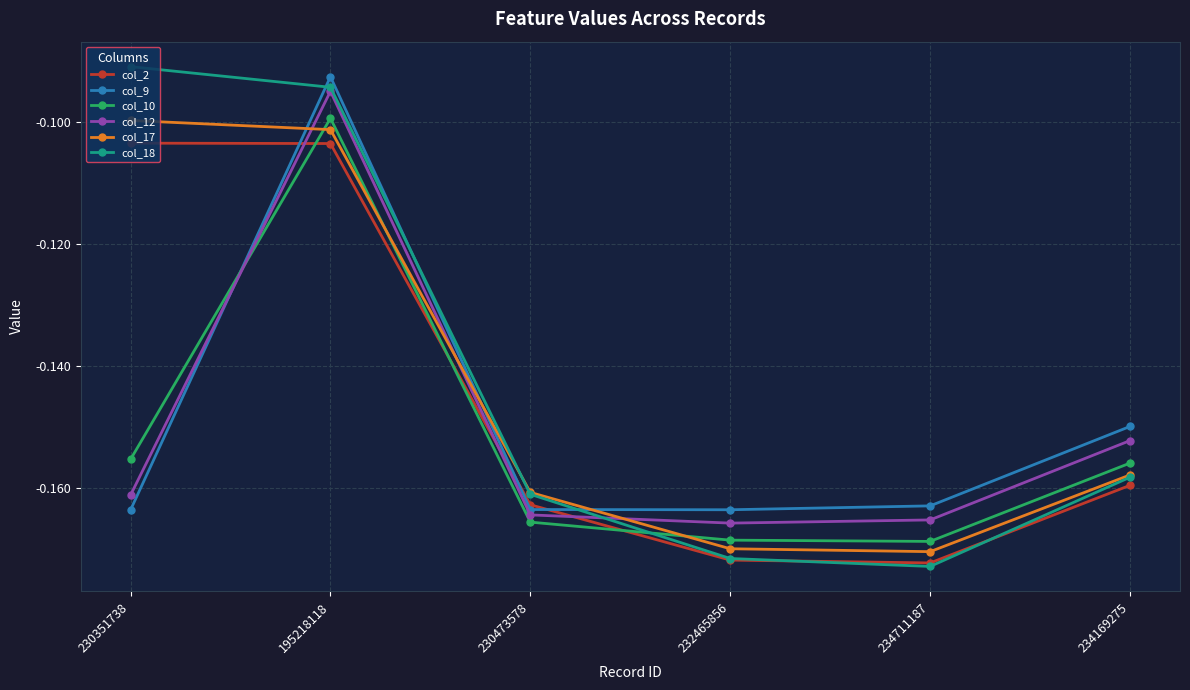

What is the sum of the col_2 values at 234711187 and 195218118?

-0.3